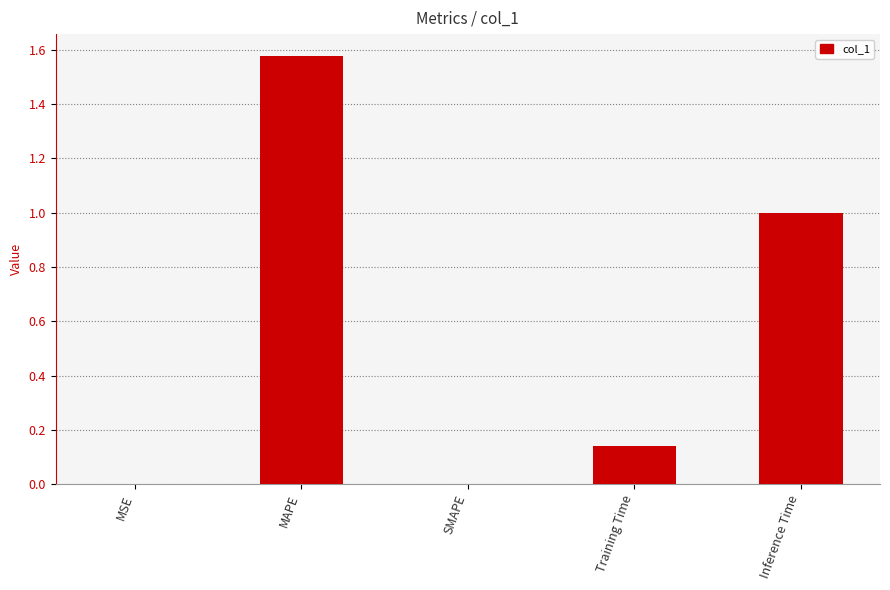

How many distinct data groups are displayed?

1